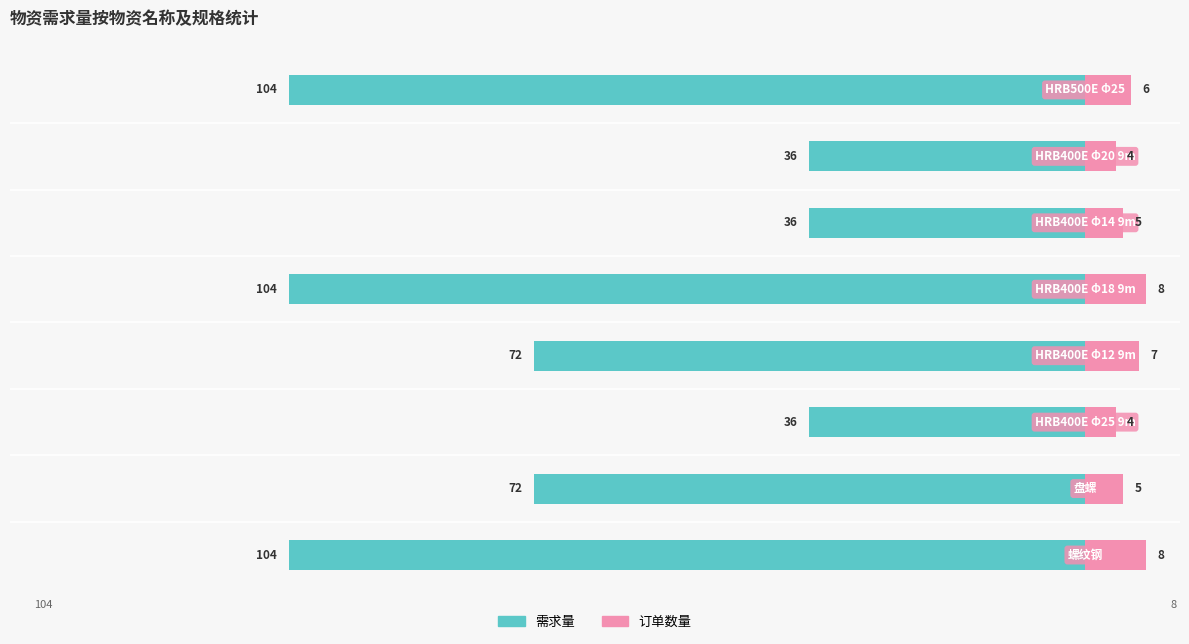

Is it true that 需求量 equals -19 at 1?

False